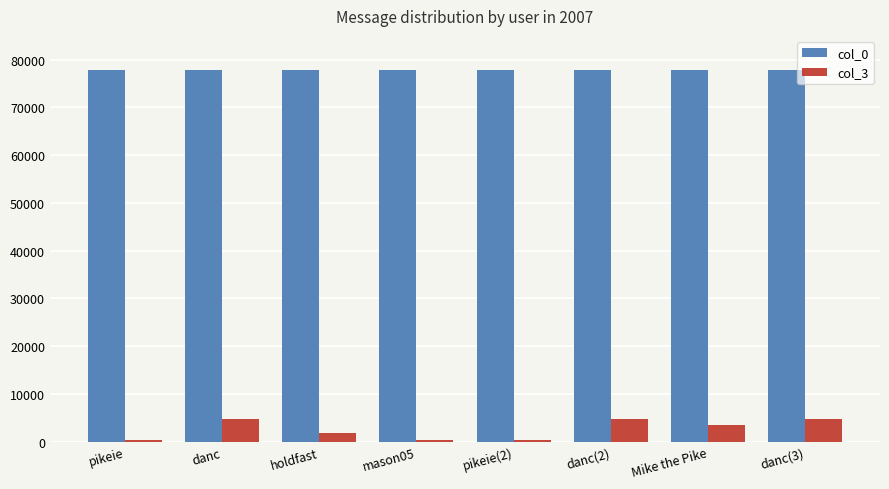

What is the highest value of the col_0 series?

77902